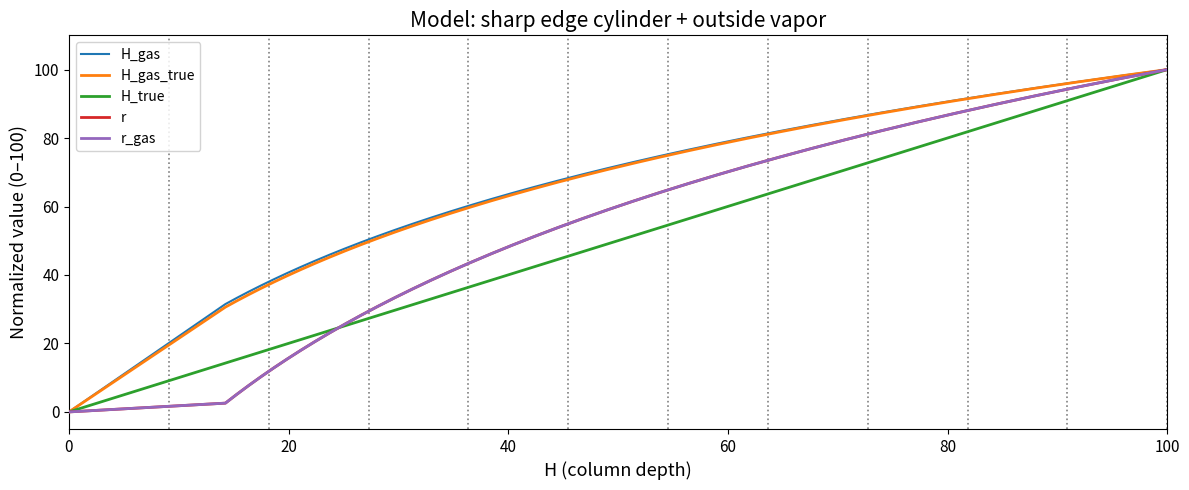

What is the maximum value for H_true?

100.0